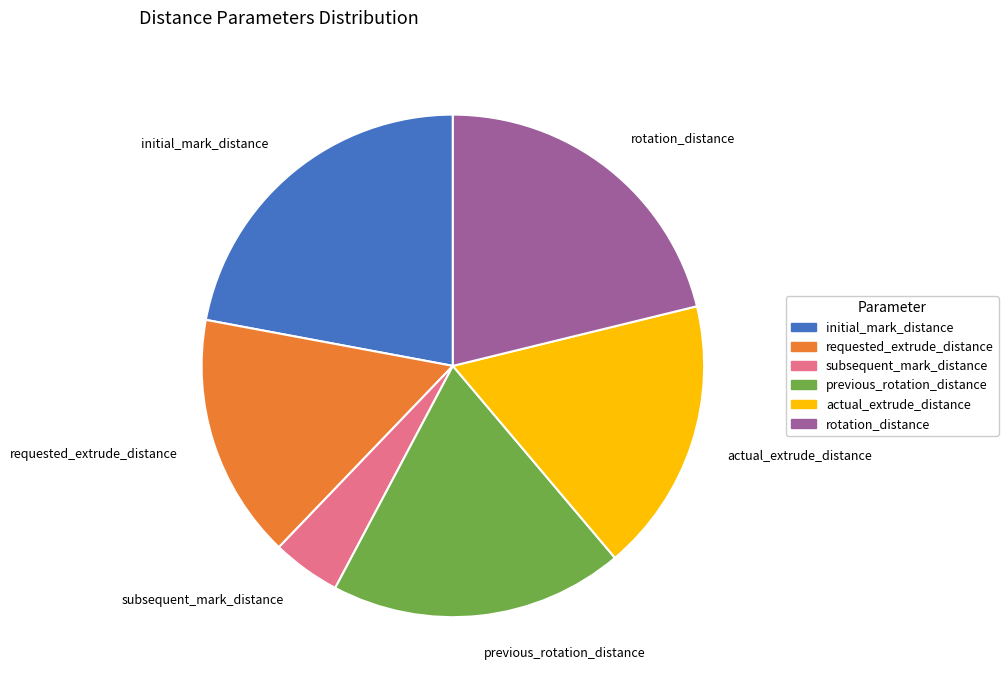

Do previous_rotation_distance and requested_extrude_distance together represent more than half of the pie?

No